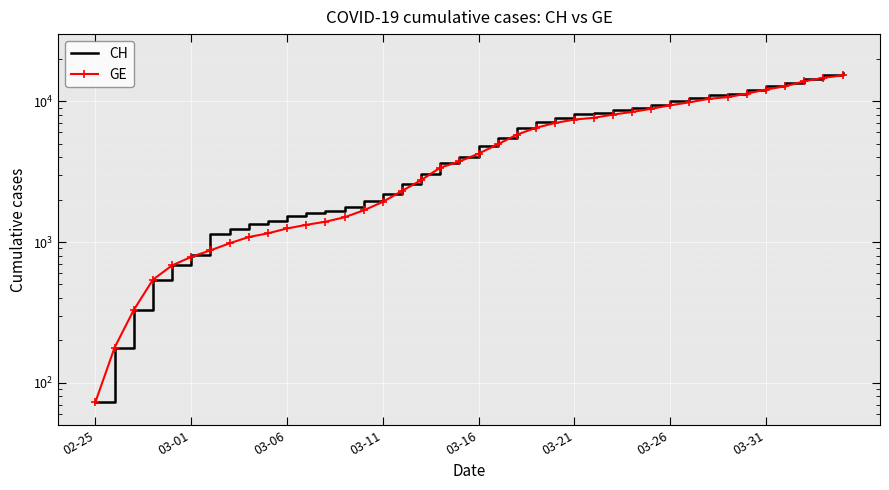

True or false: CH and GE cross at least once.

False